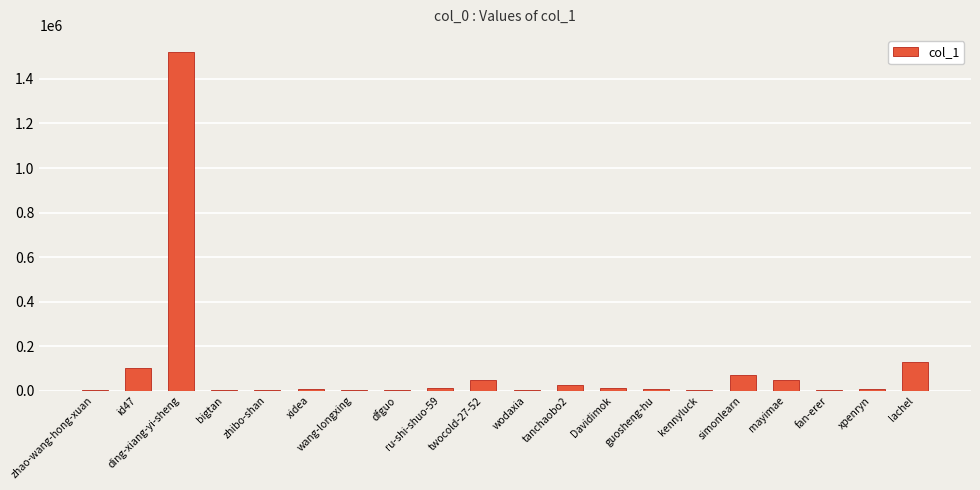

How many distinct data groups are displayed?

1